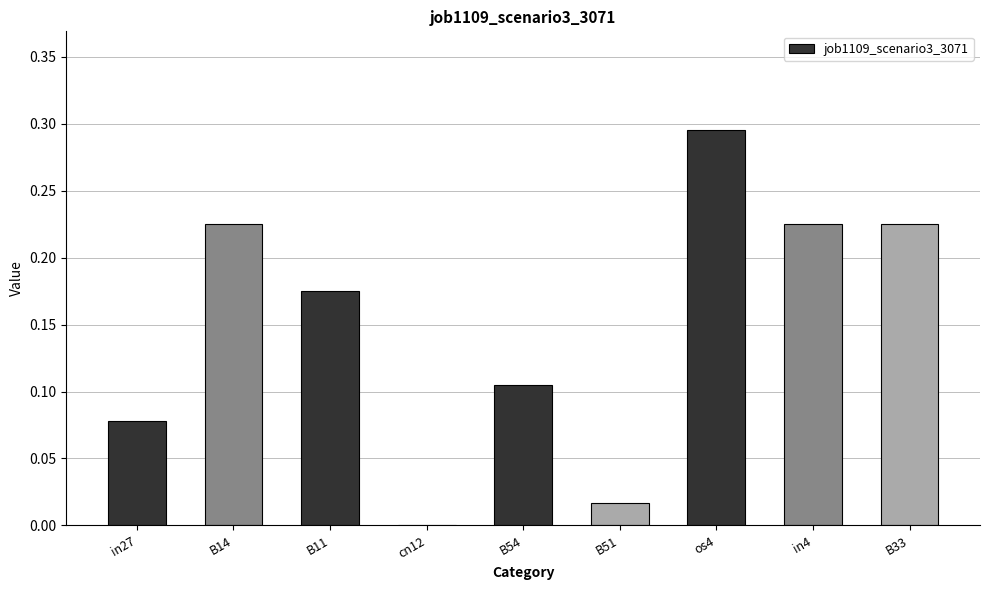

Between in27 and cn12, which is larger?

in27